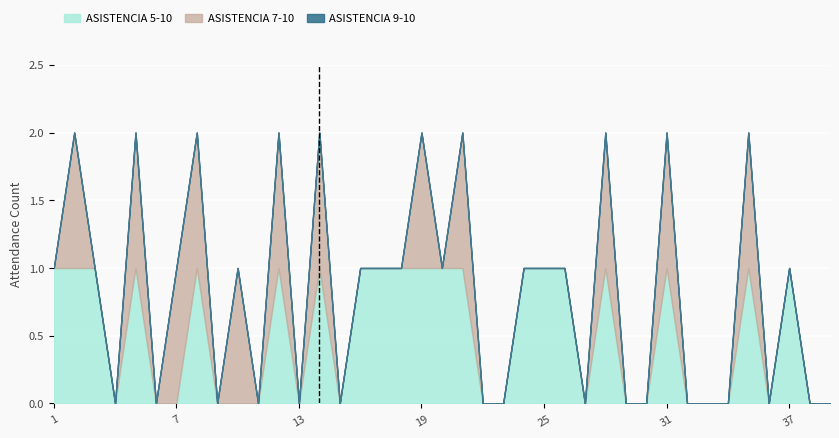

The ASISTENCIA 5-10 series shows 0 at 21. True or false?

False